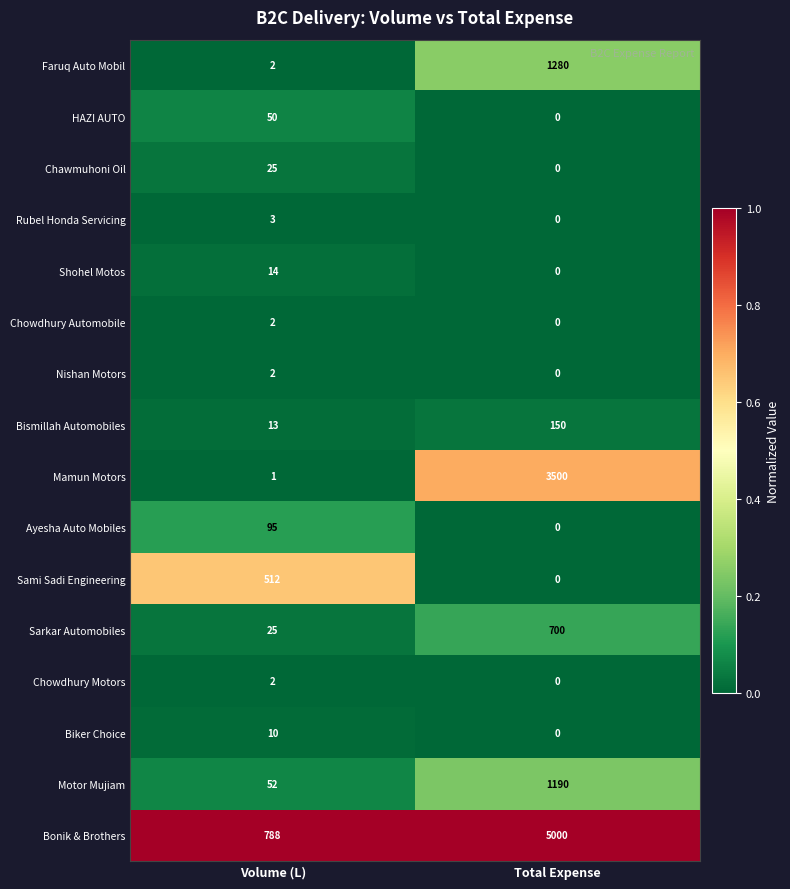

True or false: Ayesha Auto Mobiles has a value of 33 at Volume (L).

False